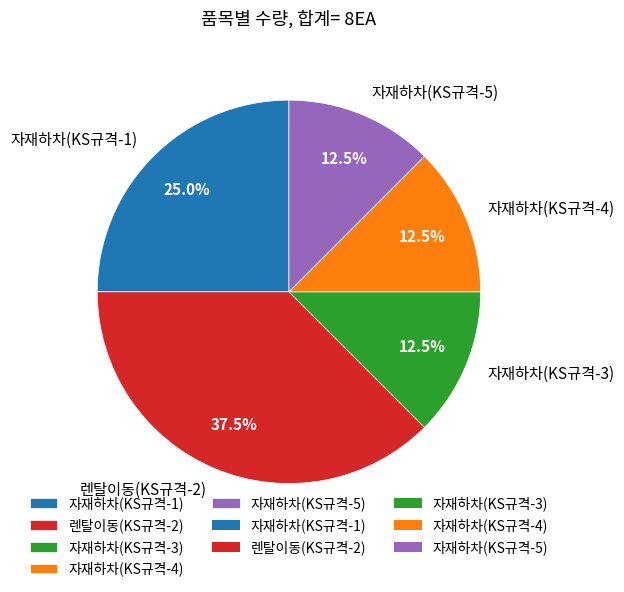

Count the number of slices in the pie.

5